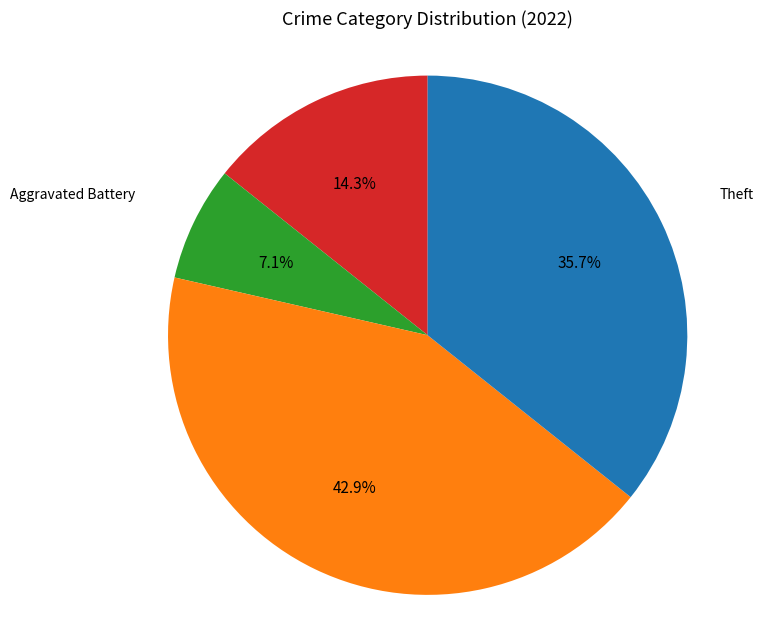

Is there any slice that represents more than half of the pie?

No